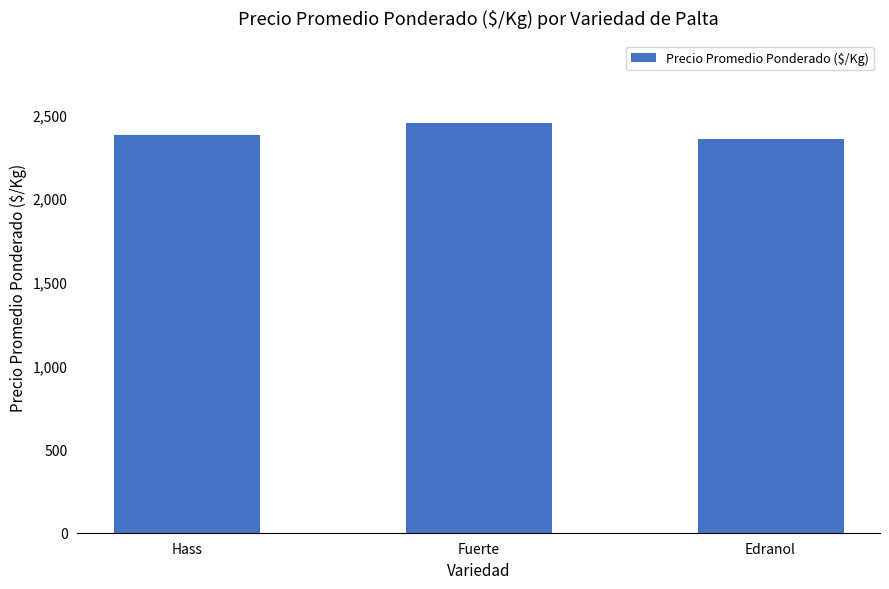

The value at Fuerte is 4327. True or false?

False